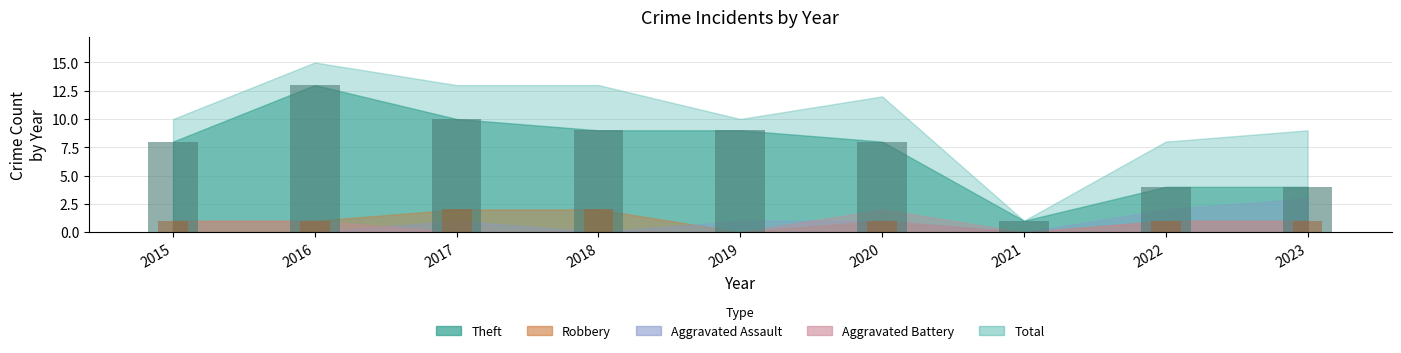

What is the difference between the Theft values at 2018 and 2021?

8